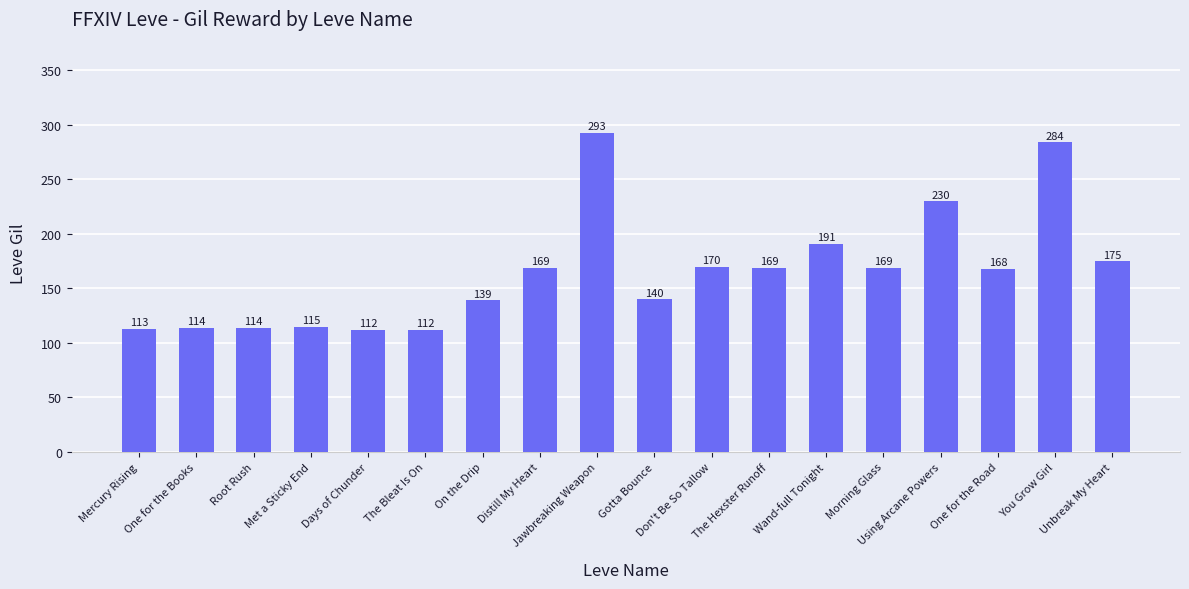

What is the change in value from Gotta Bounce to Wand-full Tonight?

+51